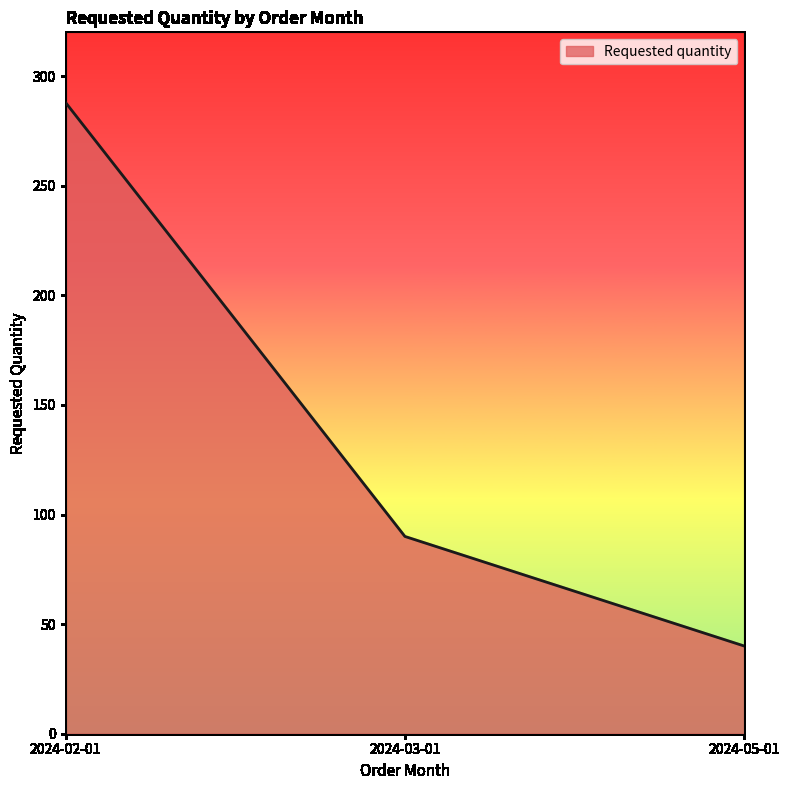

The value at 2024-02-01 is 288. True or false?

True